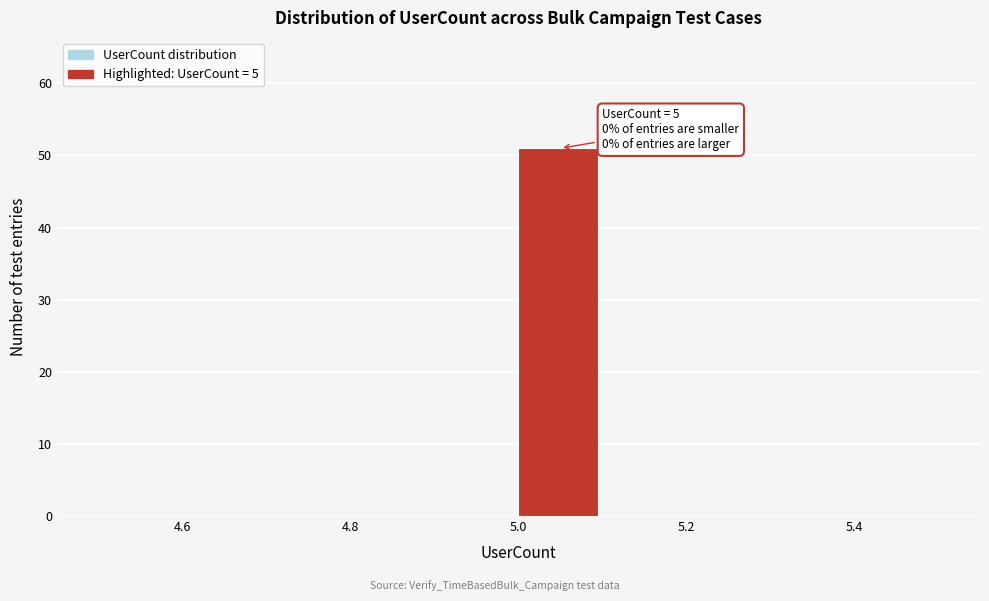

Over which range of the x-axis is the bar tallest?

5.0 to 5.1